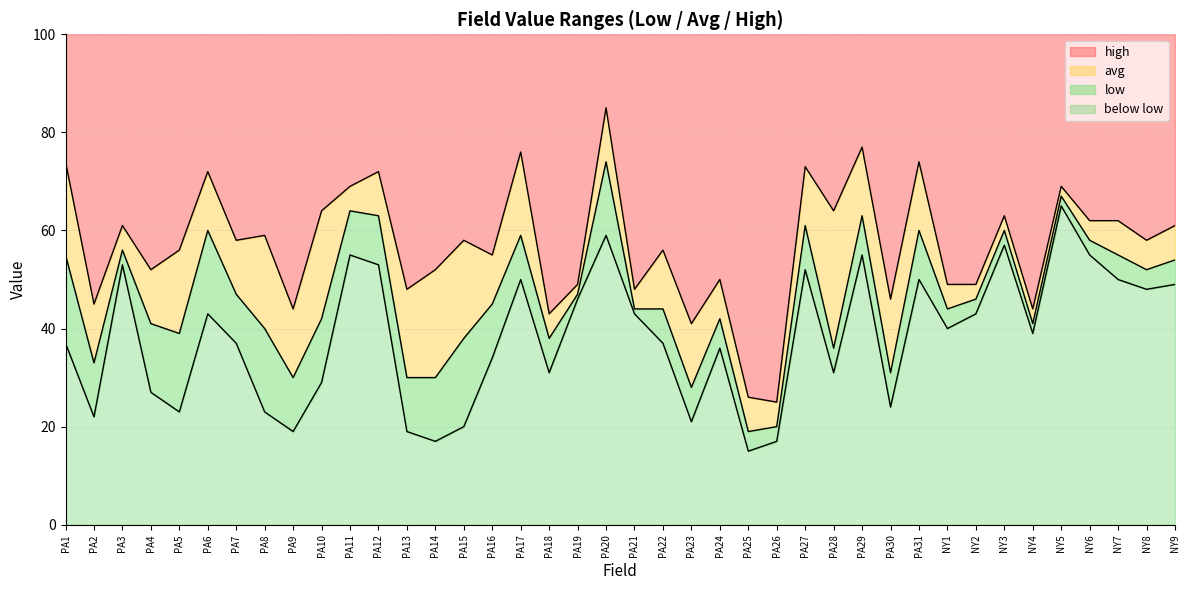

Which series has the largest total across all categories?

high